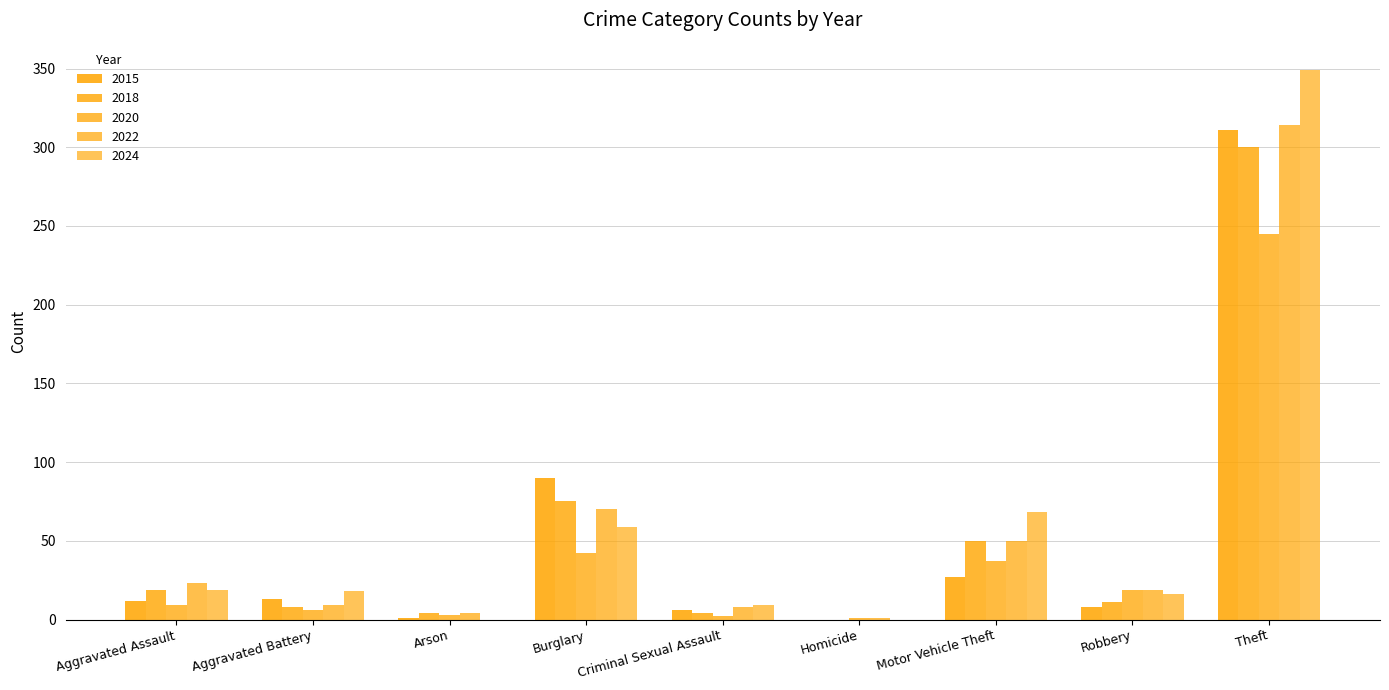

How many distinct data groups are displayed?

5